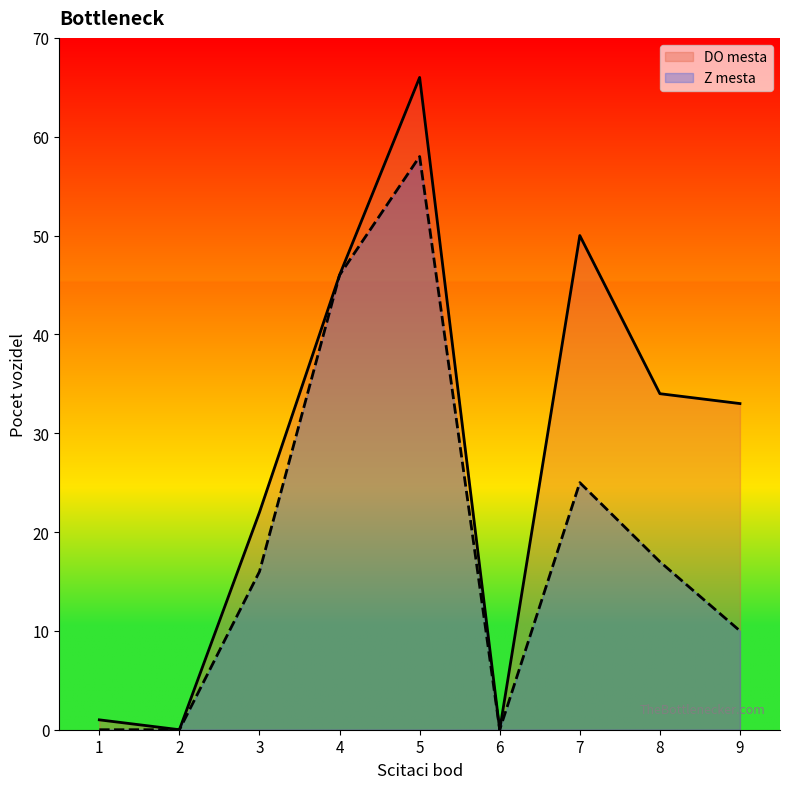

How many values in the DO mesta series exceed 33?

4